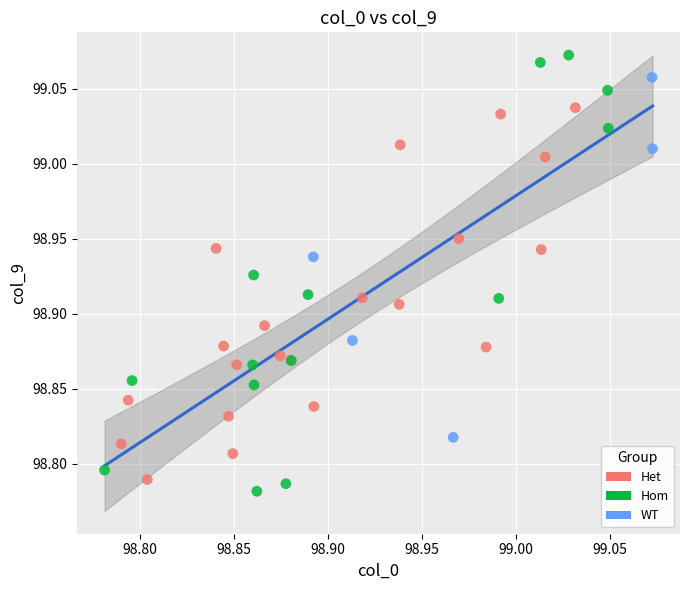

Which series has the largest Y range (max minus min)?

Hom